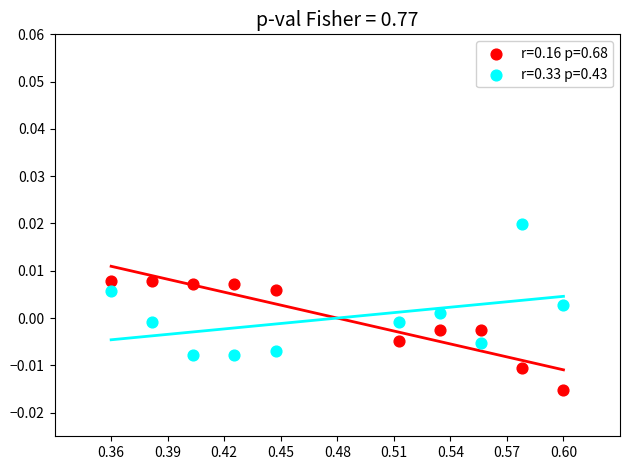

Which series contains the lowest Y value?

r=0.16 p=0.68